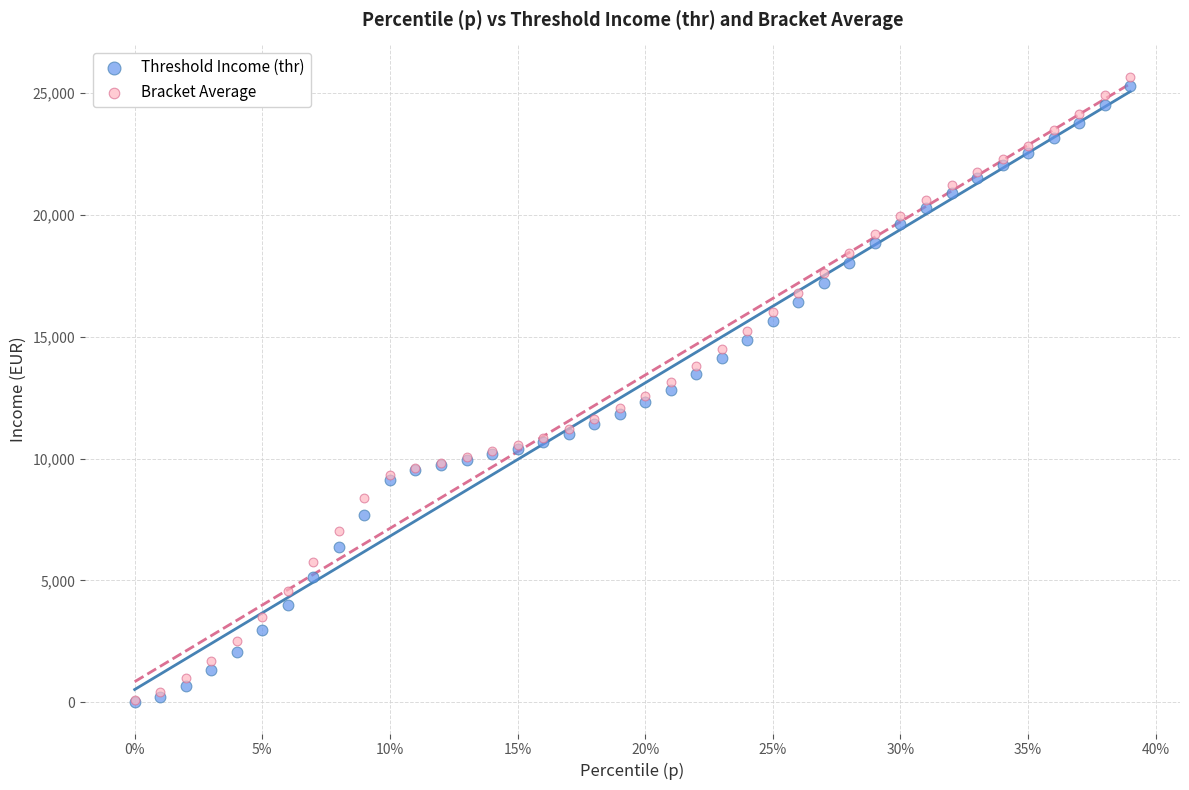

What are all the series names shown in the legend?

Threshold Income (thr), Bracket Average